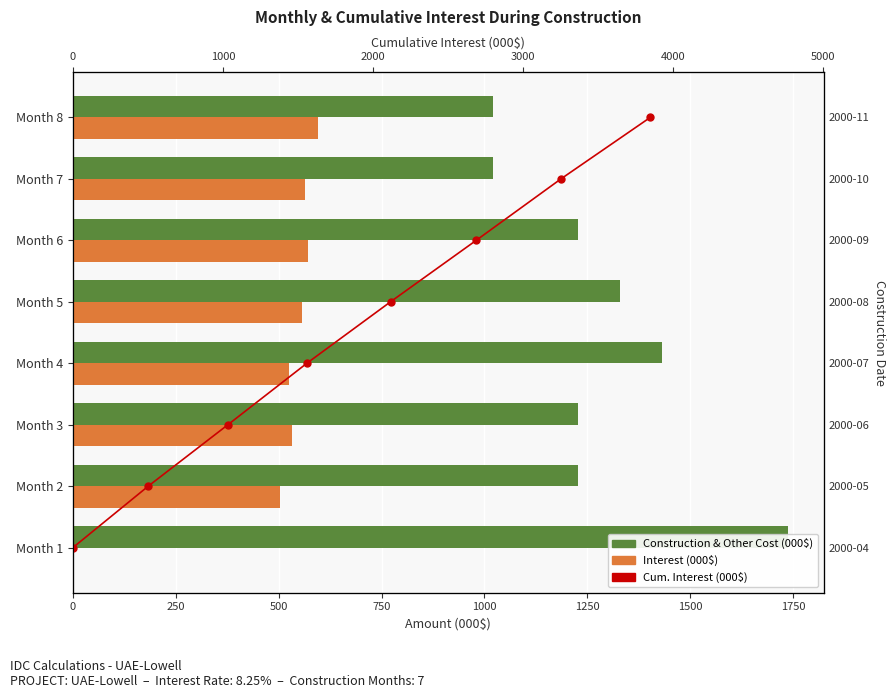

True or false: Cum. Interest (000$) has a value of 0.5 at 250.

False